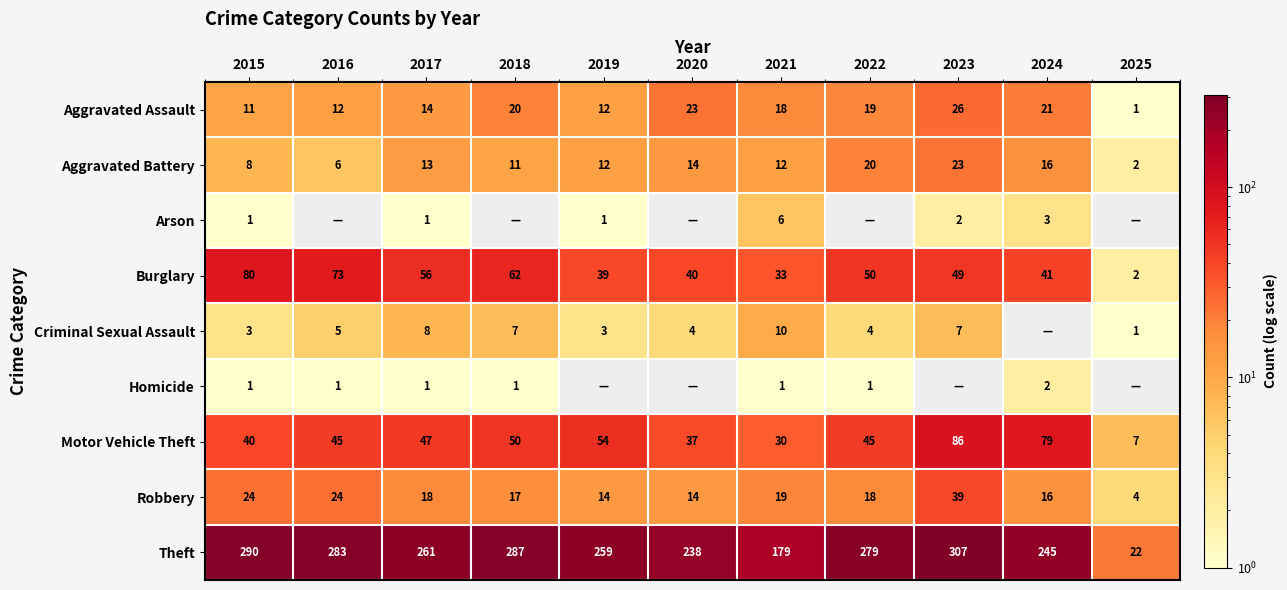

Where is Theft nearest to the value 164?

2021